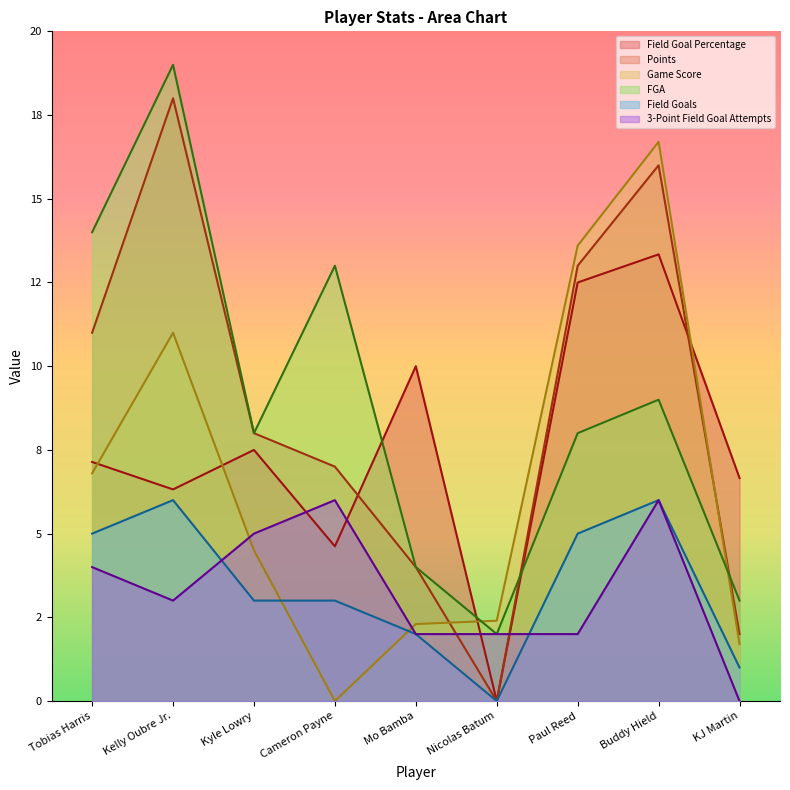

Which series has the largest range (max minus min)?

Points